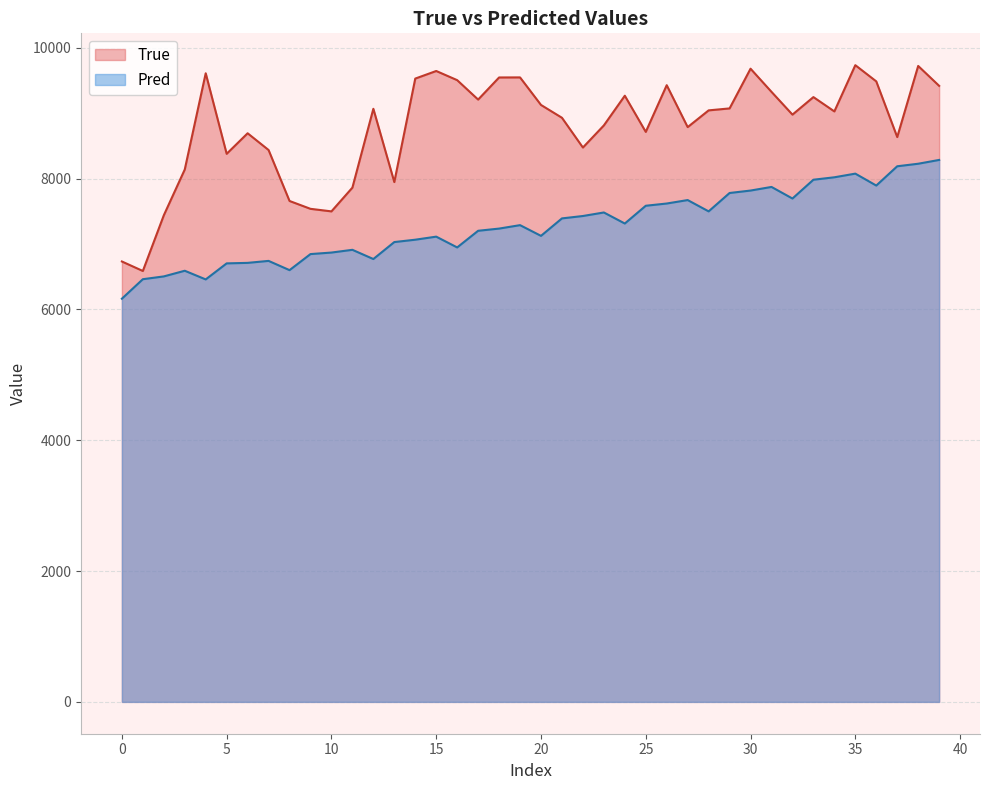

In True, how many points are lower than both neighbors (excluding endpoints)?

11